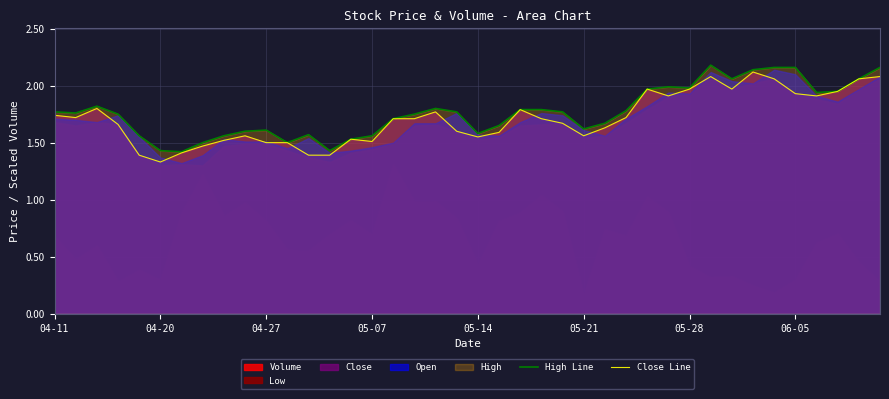

What is the difference between the High Line values at 21 and 32?

0.4